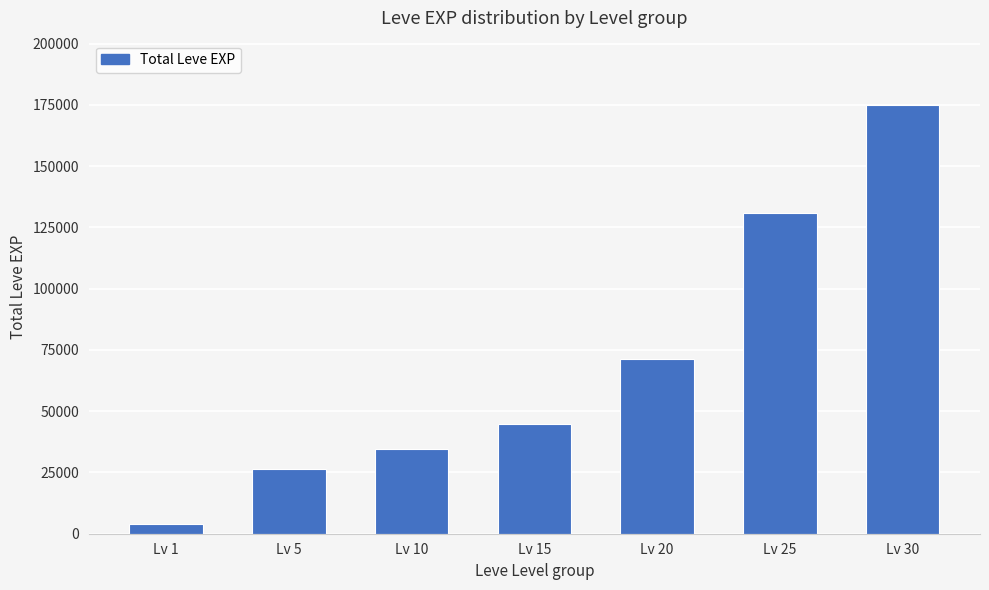

Are the bars grouped side by side (vs. stacked)?

No